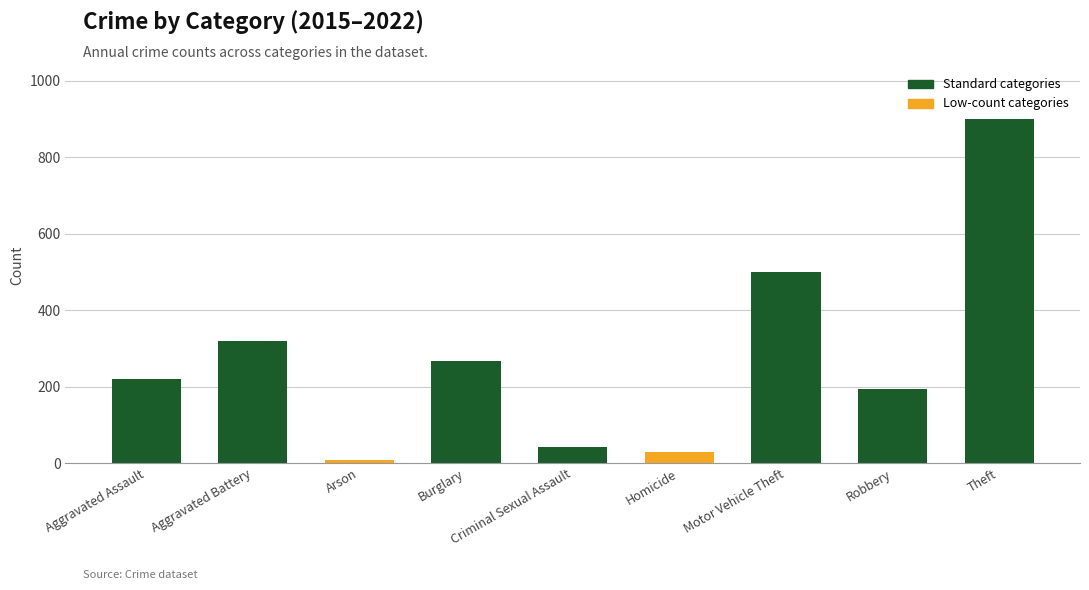

What is the smallest value displayed?

8